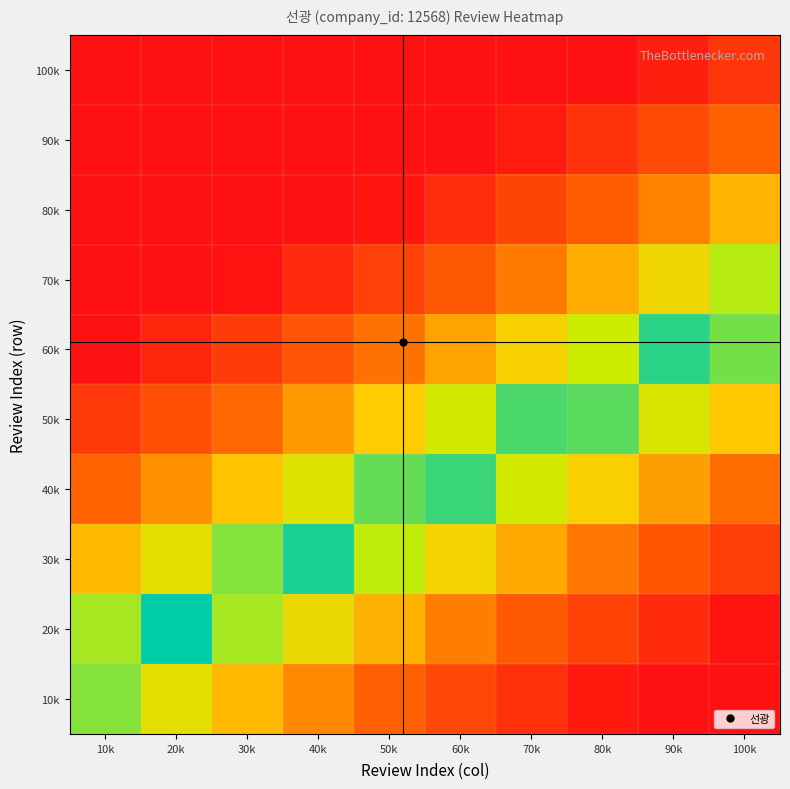

At which category is the sum across all series the highest?

10k